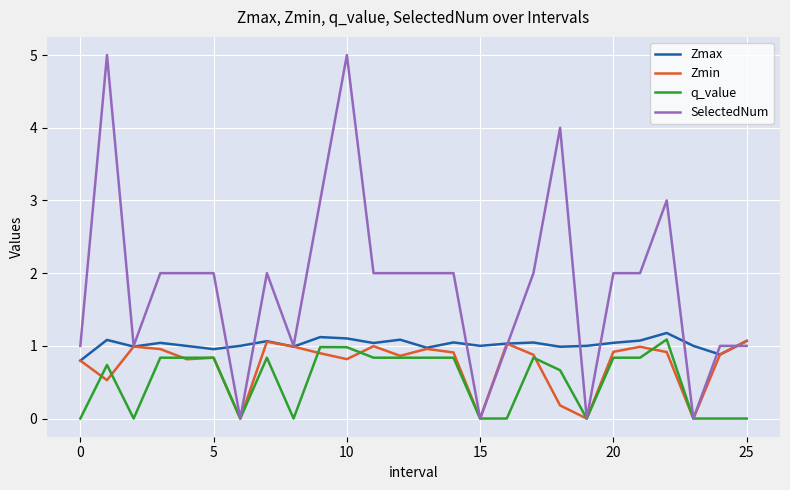

What is the difference between the maximum and second lowest values in the SelectedNum series?

5.0